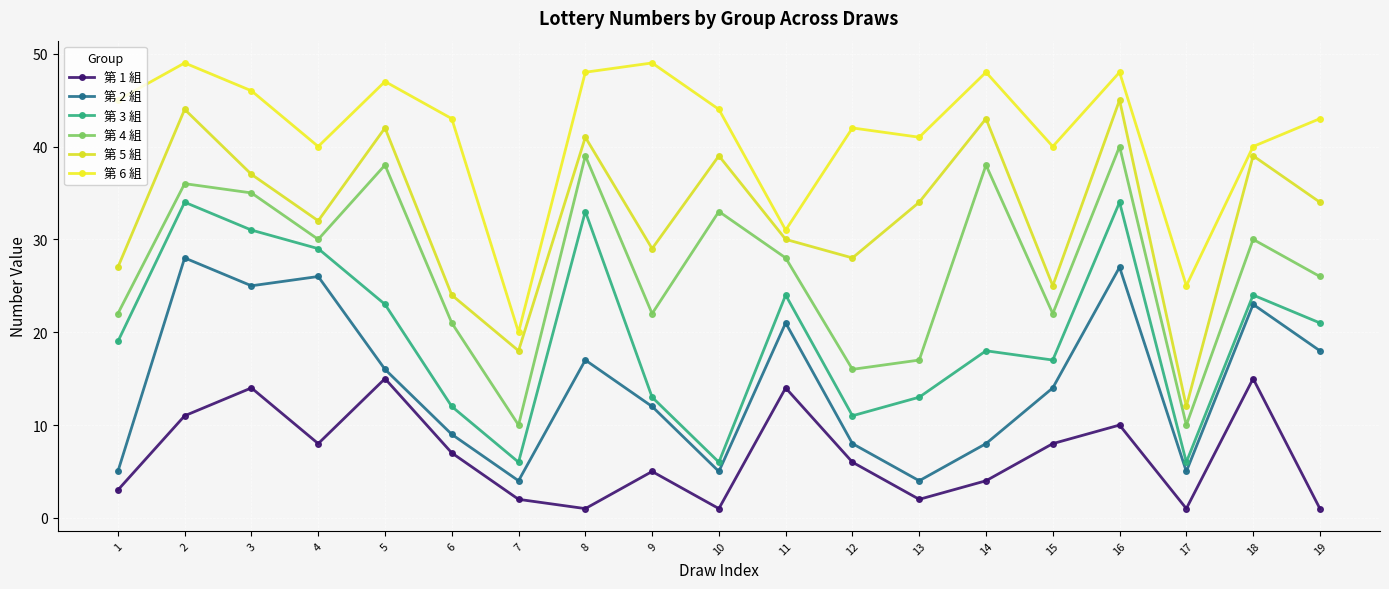

The value of 第 3 組 at 11 is 43. True or false?

False